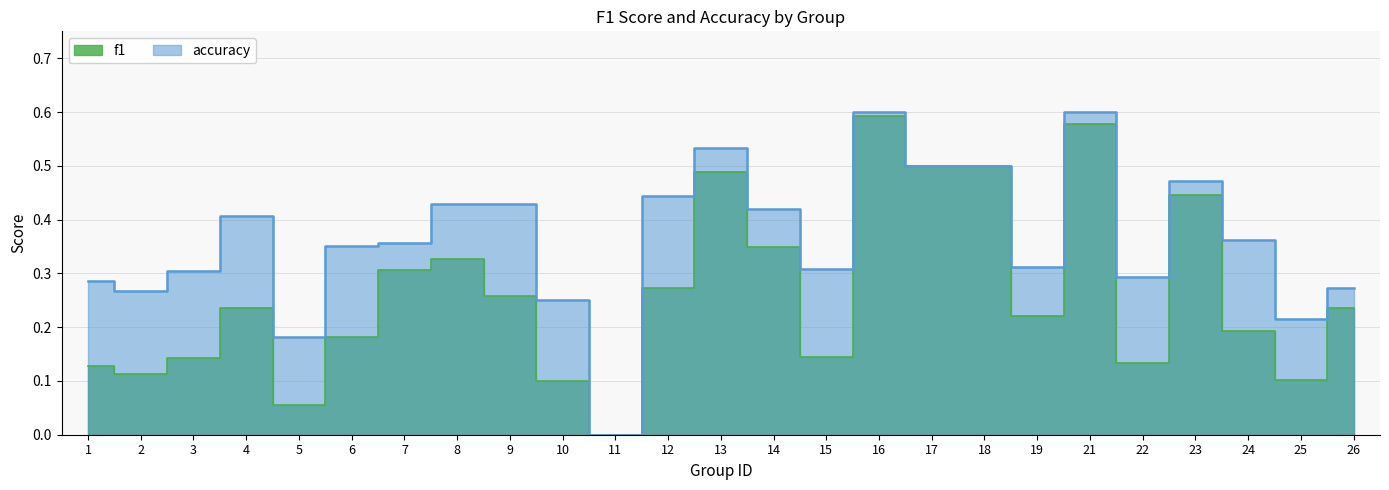

True or false: accuracy and f1 intersect in this chart.

False